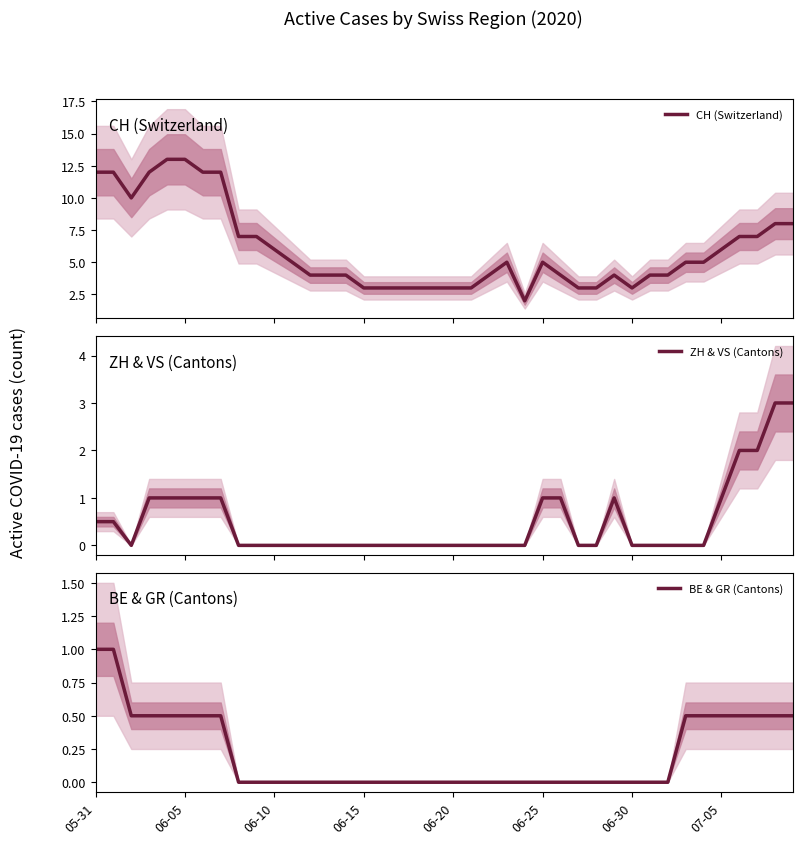

True or false: BE & GR (Cantons) and CH (Switzerland) intersect in this chart.

False